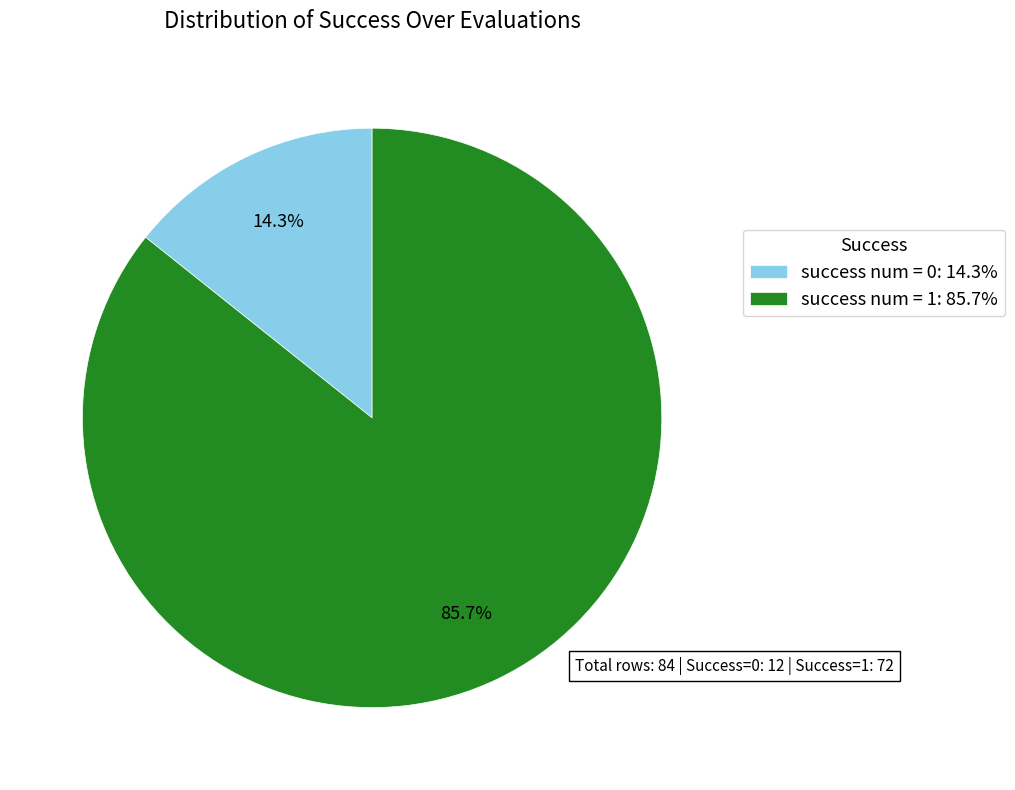

To the nearest percent, what is the difference between the success num = 1 and success num = 0 slice percentages?

71%